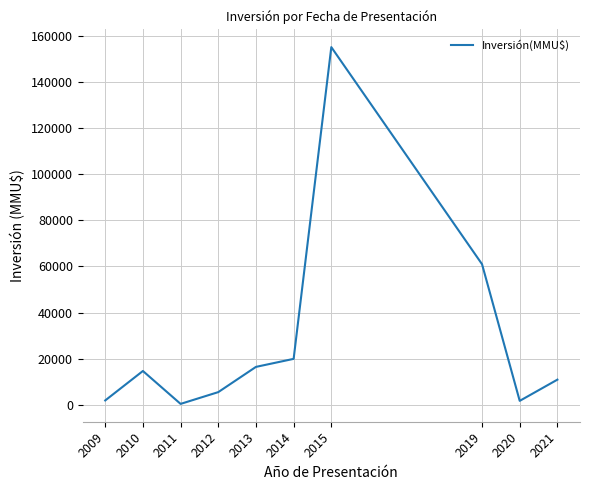

What is the minimum value shown in the chart?

500